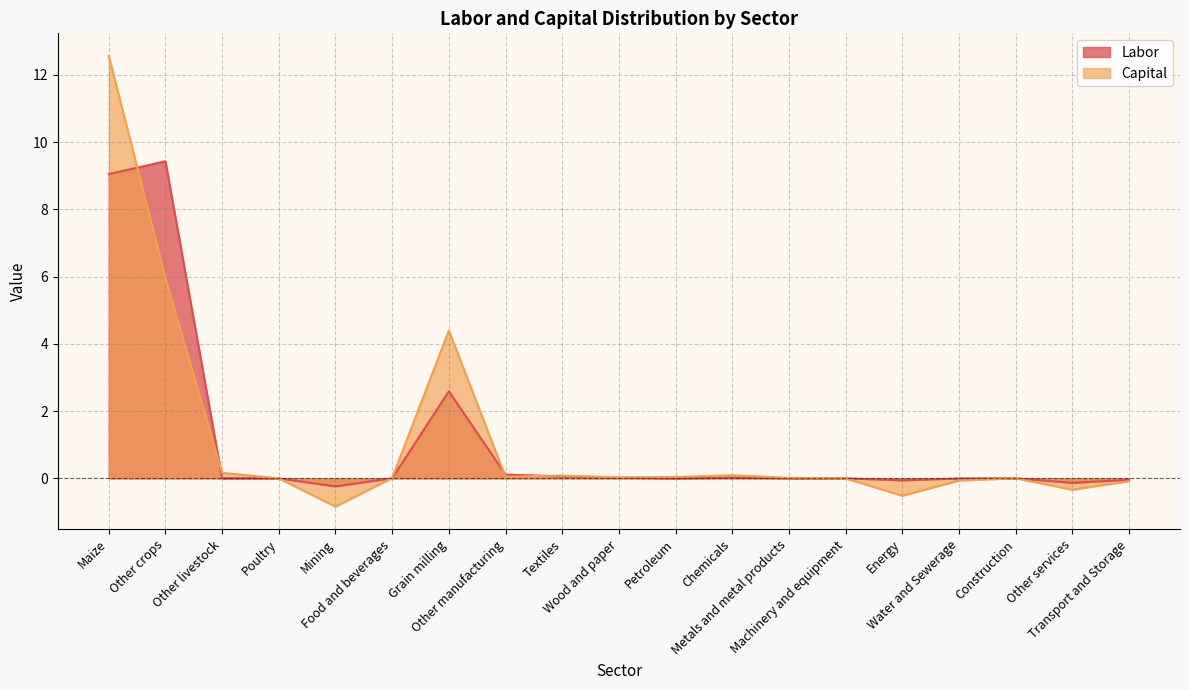

Reading left to right, extract all data points from this chart.

Labor: Maize=9.1	Other crops=9.4	Other livestock=0.0	Poultry=-0.0	Mining=-0.2	Food and beverages=0.0	Grain milling=2.6	Other manufacturing=0.1	Textiles=0.1	Wood and paper=0.0	Petroleum=0.0	Chemicals=0.0	Metals and metal products=0.0	Machinery and equipment=-0.0	Energy=-0.1	Water and Sewerage=-0.0	Construction=0.0	Other services=-0.1	Transport and Storage=-0.0
Capital: Maize=12.6	Other crops=6.0	Other livestock=0.2	Poultry=-0.0	Mining=-0.8	Food and beverages=0.0	Grain milling=4.4	Other manufacturing=0.0	Textiles=0.1	Wood and paper=0.0	Petroleum=0.0	Chemicals=0.1	Metals and metal products=0.0	Machinery and equipment=-0.0	Energy=-0.5	Water and Sewerage=-0.1	Construction=0.0	Other services=-0.3	Transport and Storage=-0.1